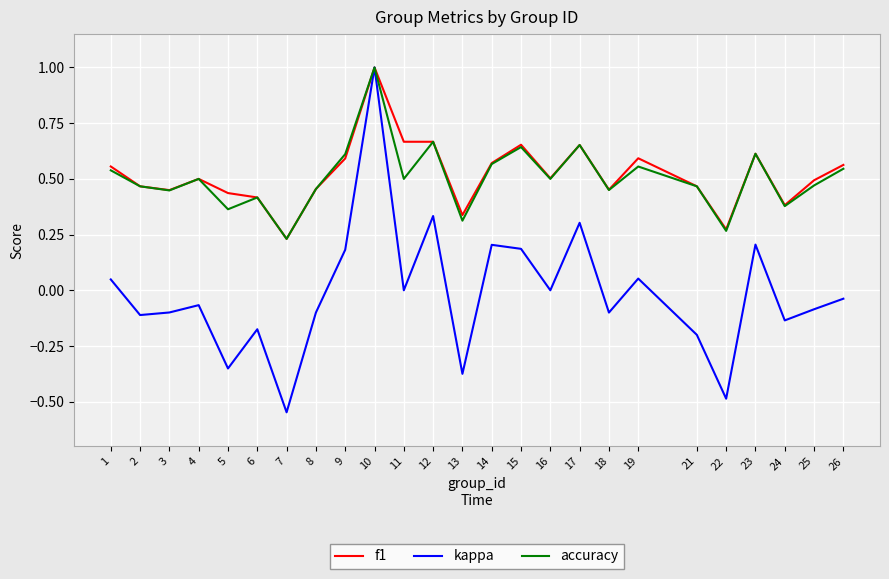

What is the greatest value displayed?

1.0